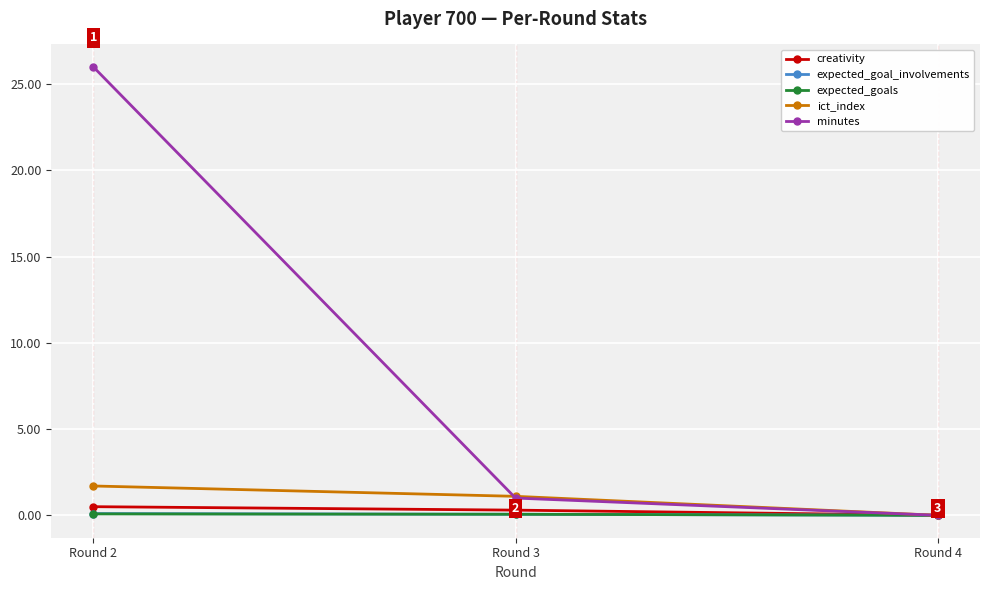

True or false: ict_index has a value of 0.0 at Round 4.

True